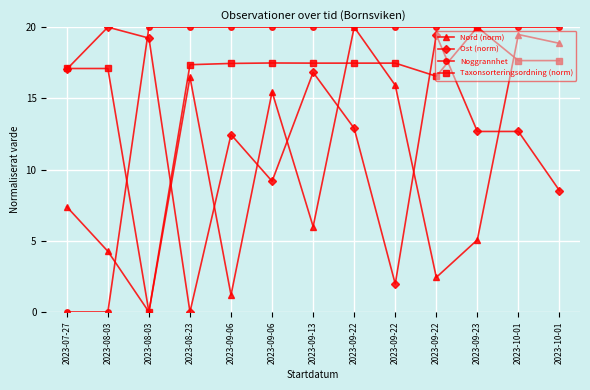

What is the total value across all series at 2023-08-03?

41.4